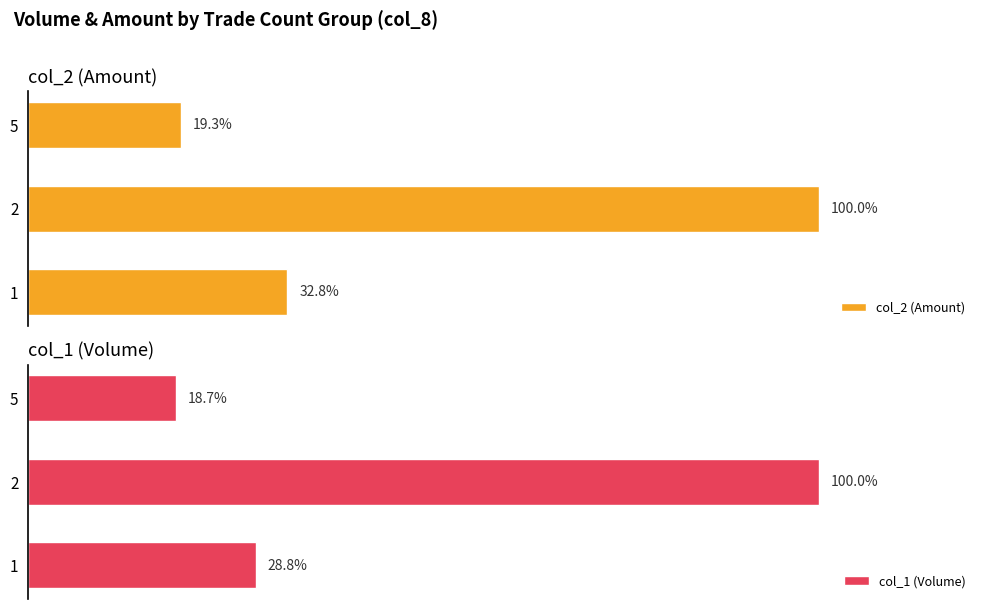

What is the highest value of the col_2 (Amount) series?

100.0